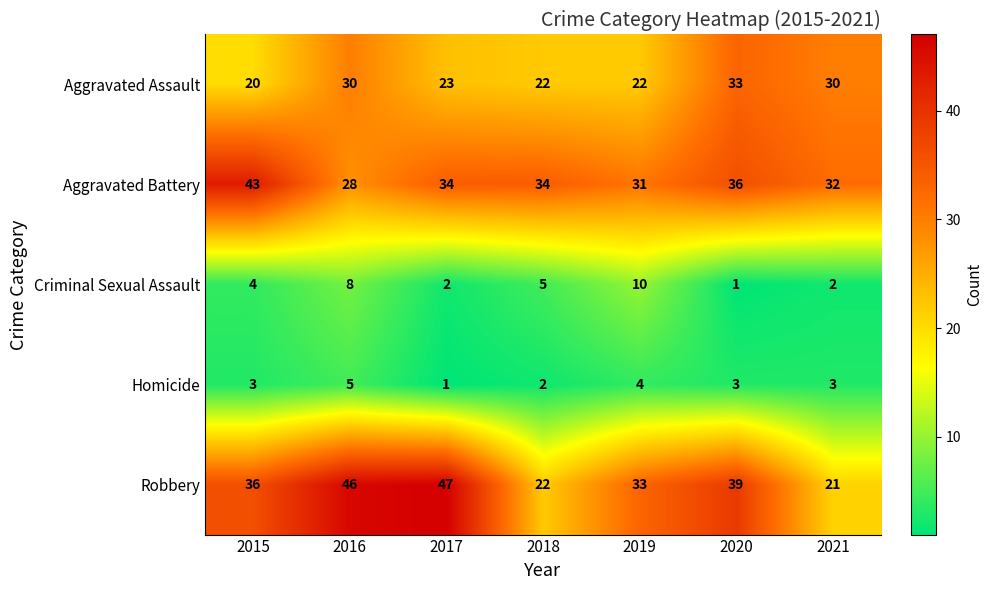

The value of Aggravated Assault at 2015 is 8. True or false?

False